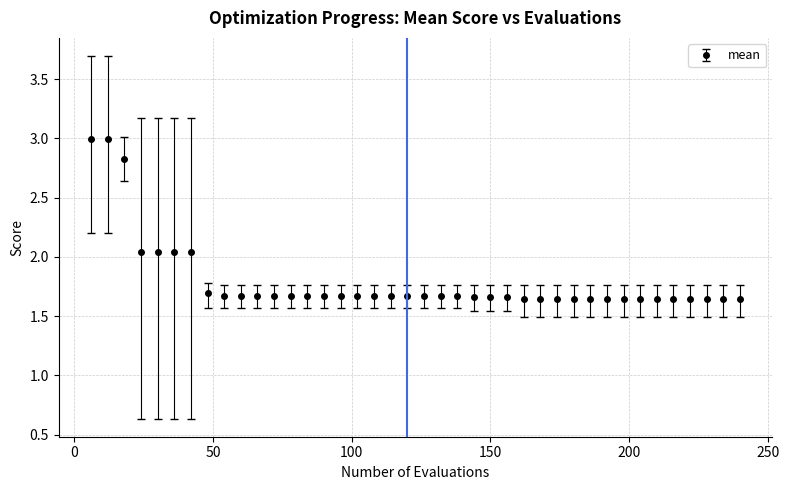

What is the greatest value displayed?

3.0